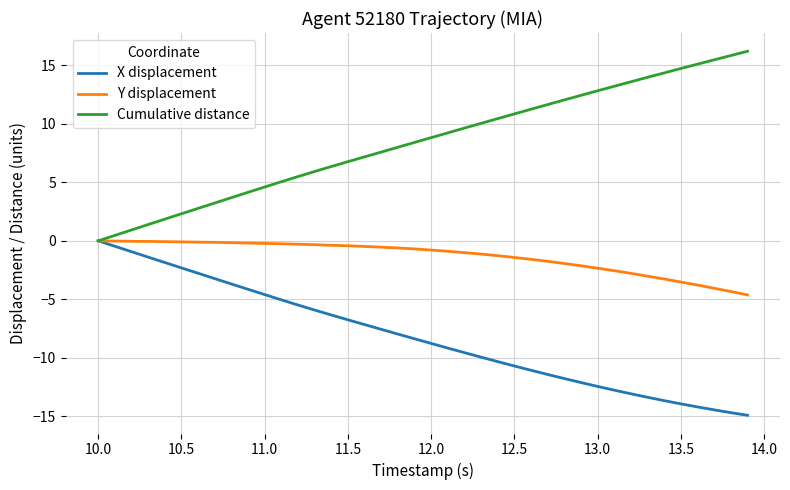

List the series in order of their overall mean, highest first.

Cumulative distance, Y displacement, X displacement